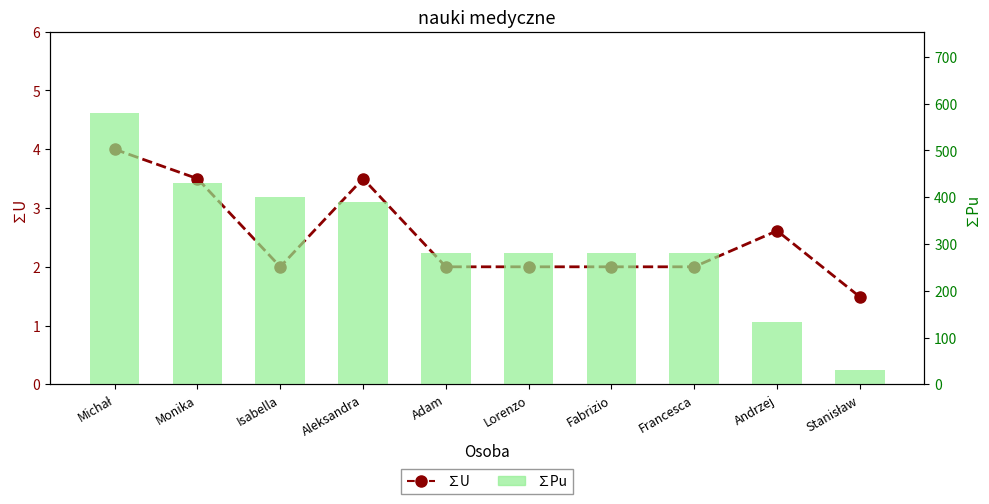

What is the value of the ∑U bar at the 5th from the left?

2.0